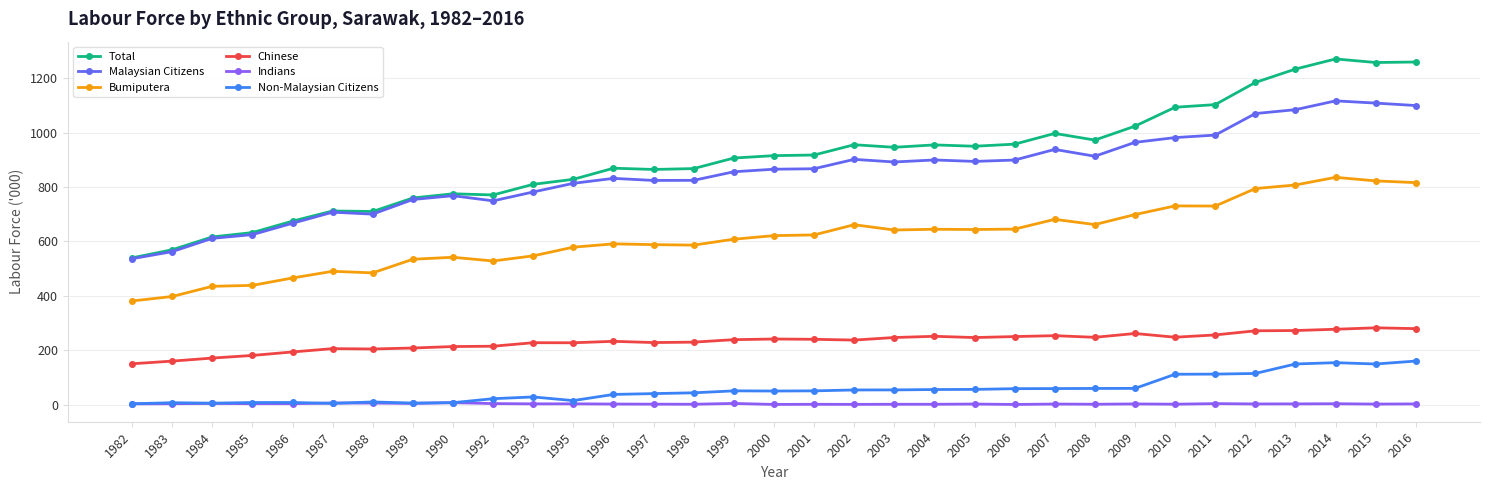

What is the difference between the maximum and minimum values in the Non-Malaysian Citizens series?

157.0